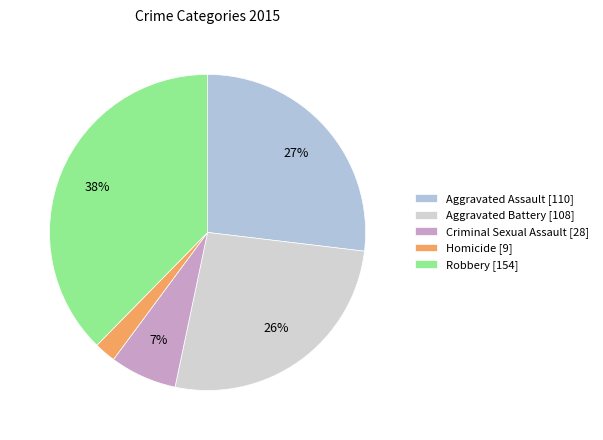

How many segments does this pie chart have?

5